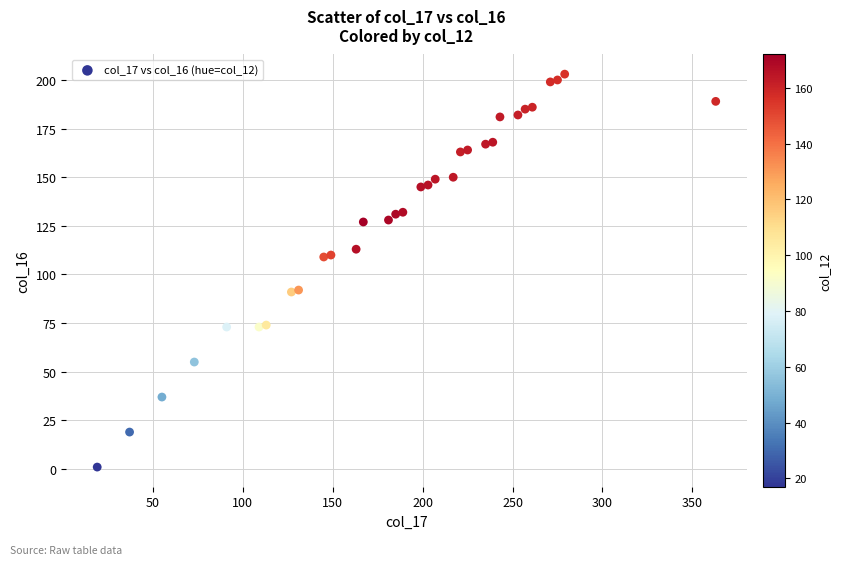

What is the range of X values (max minus min)?

344